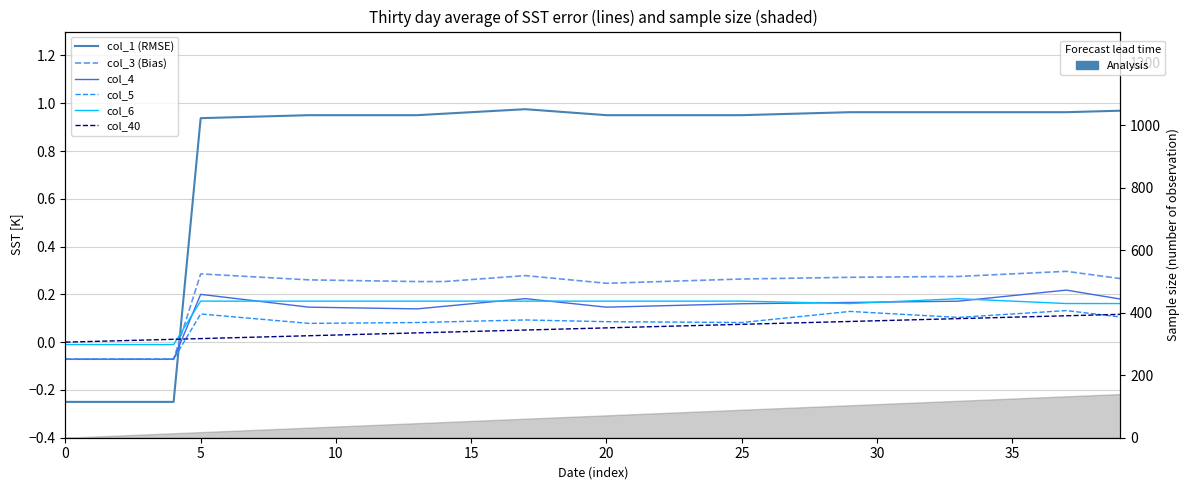

True or false: col_40 and col_5 intersect in this chart.

True